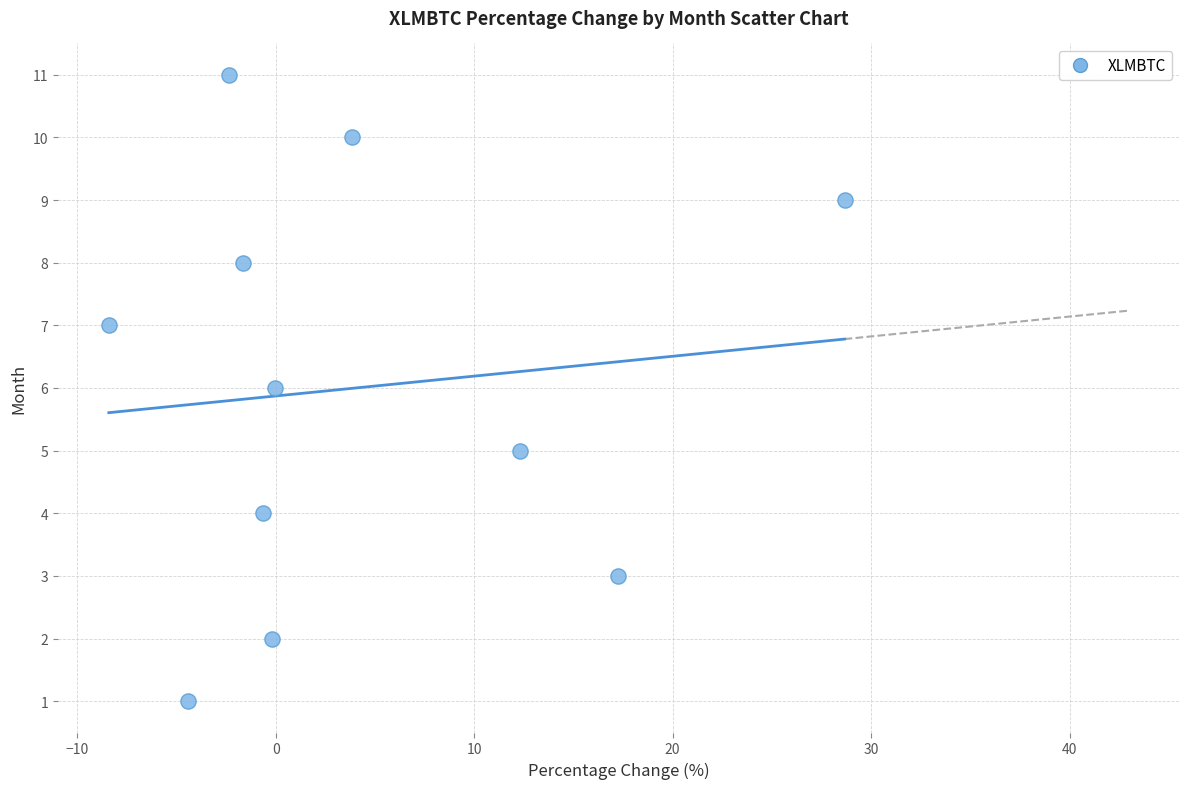

What is the average Y value?

6